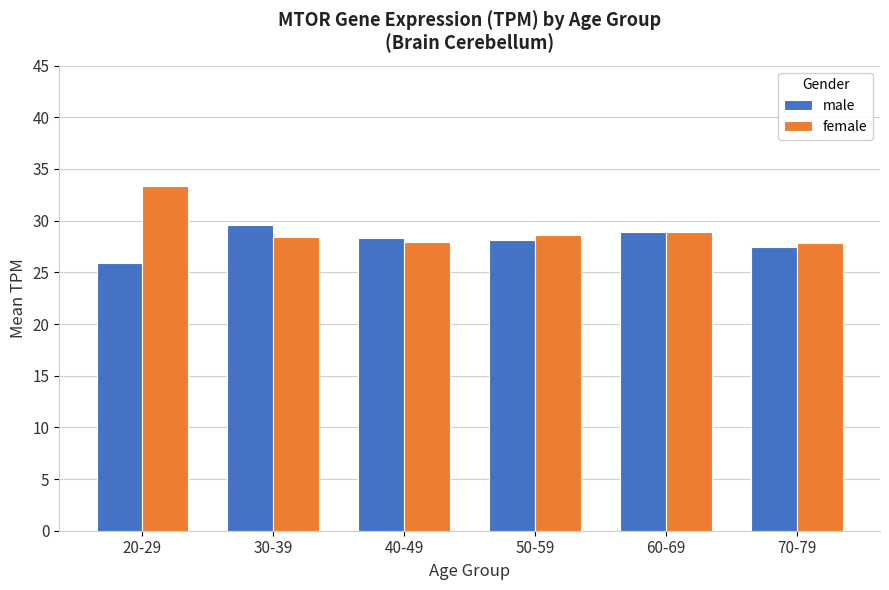

The value of male at 50-59 is 16.6. True or false?

False